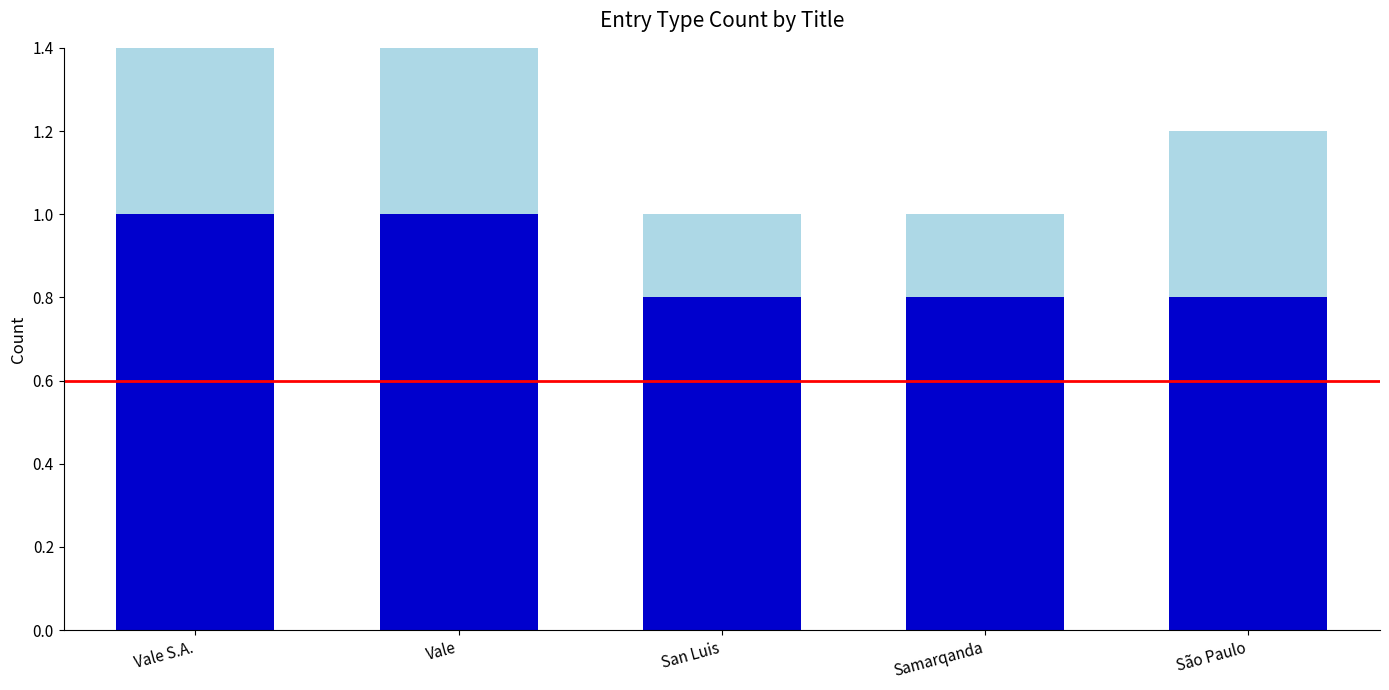

What is the total value across all series at Vale?

1.4